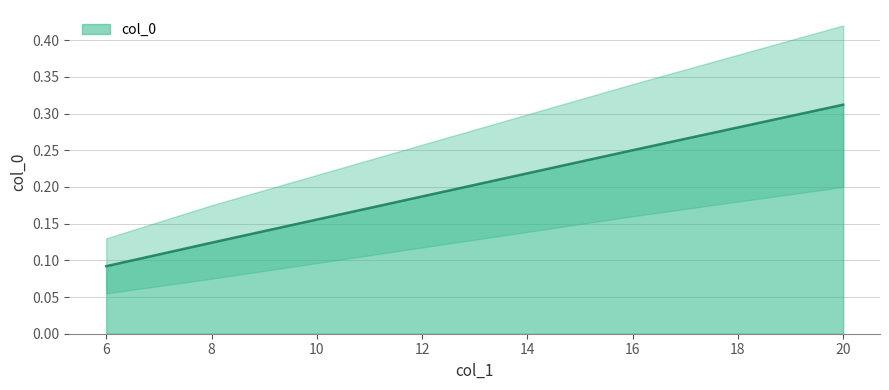

Count the values in the range 0 to 1.

4